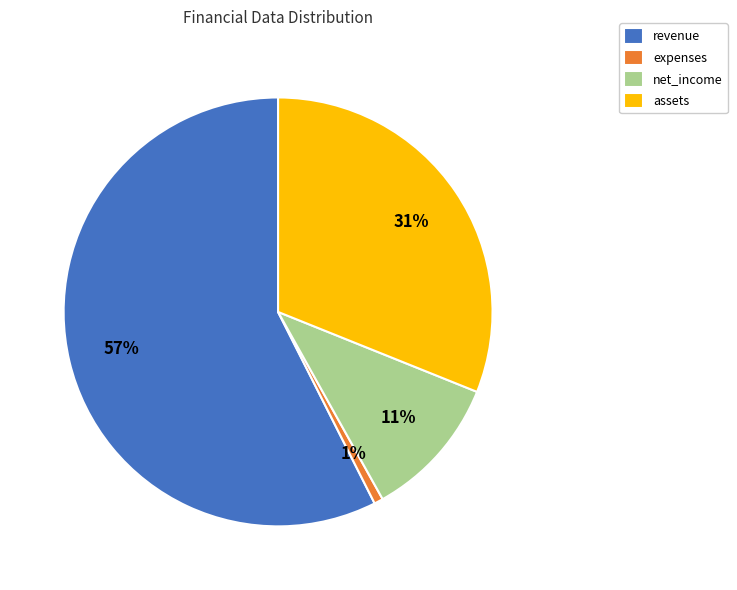

Count the number of slices in the pie.

4